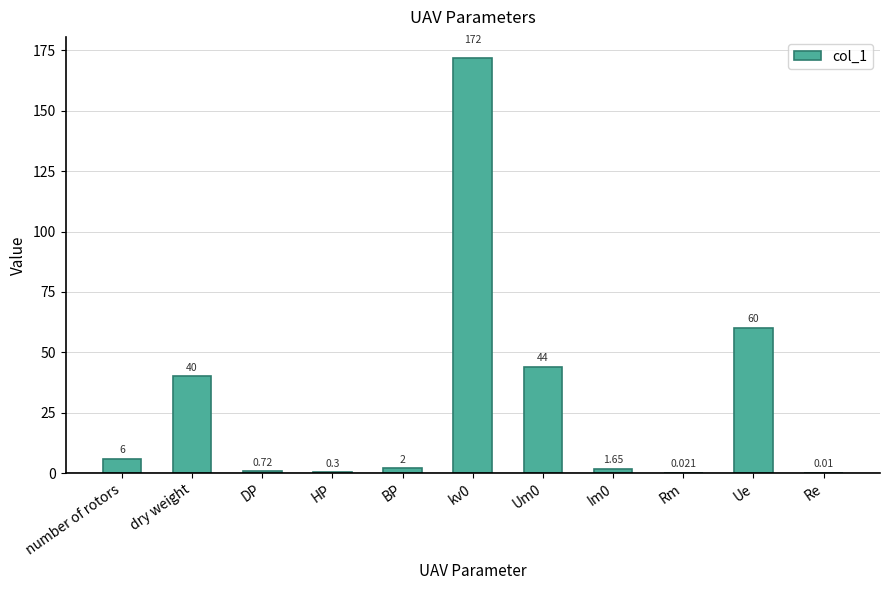

Which has a higher value, DP or BP?

BP